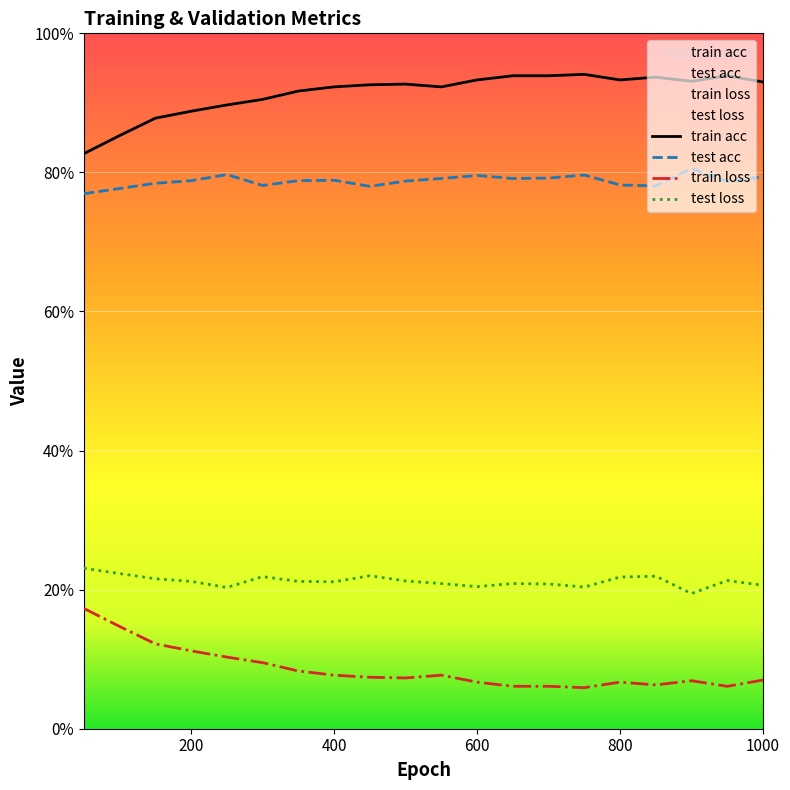

Is it true that test loss equals 0.2 at 300?

True